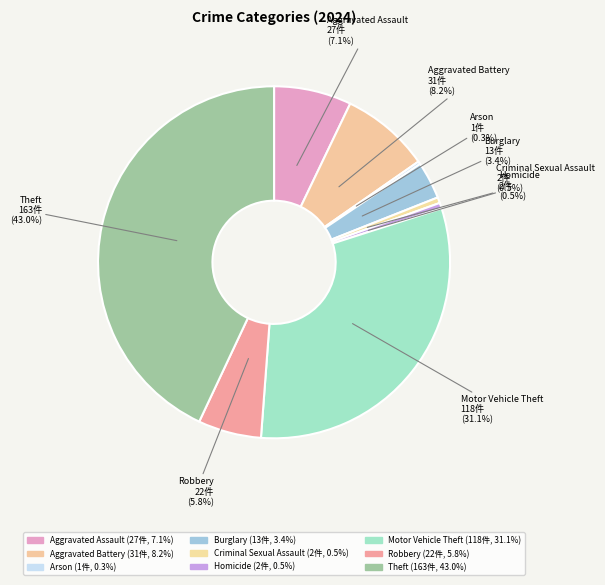

What is the smallest slice in the pie chart?

Arson